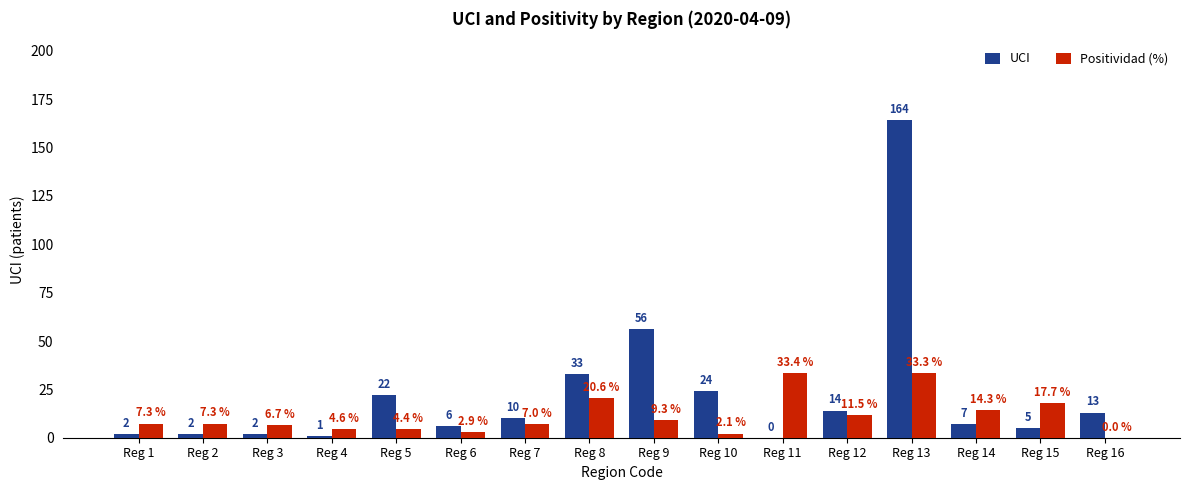

How many series are shown in this chart?

2